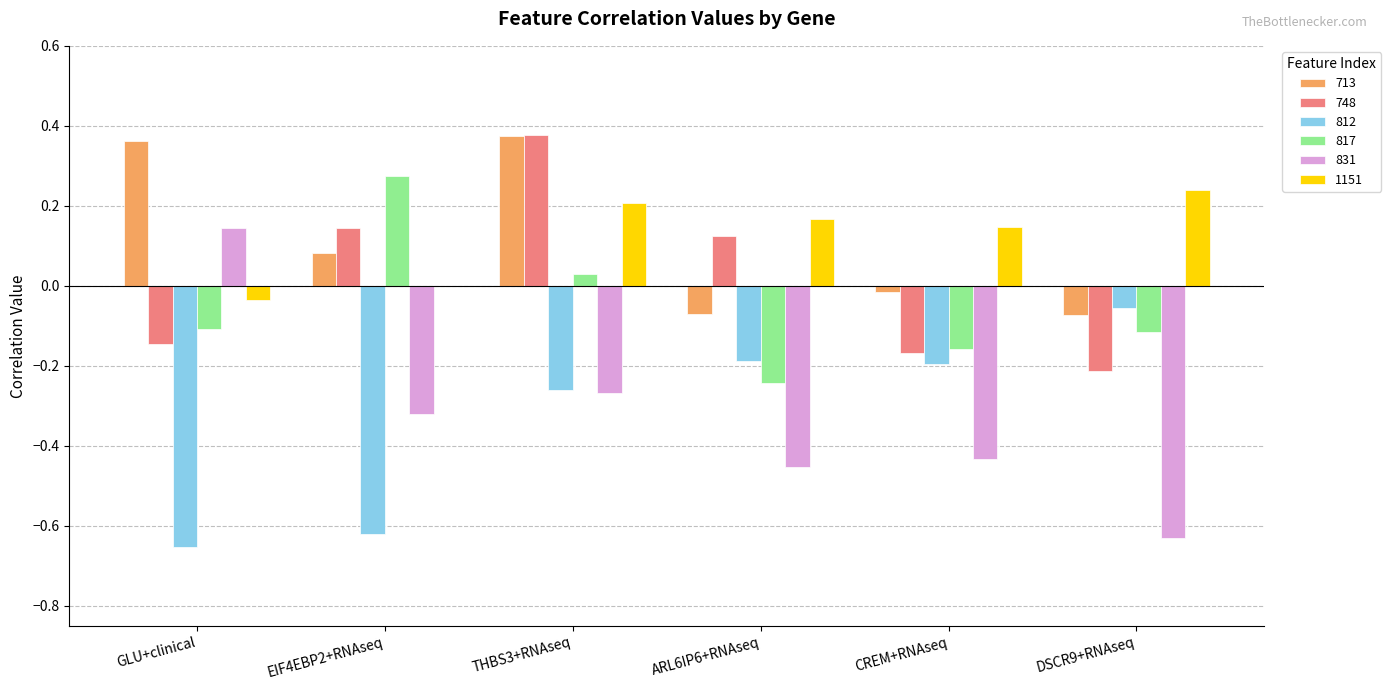

What is the sum of all 812 values?

-2.0